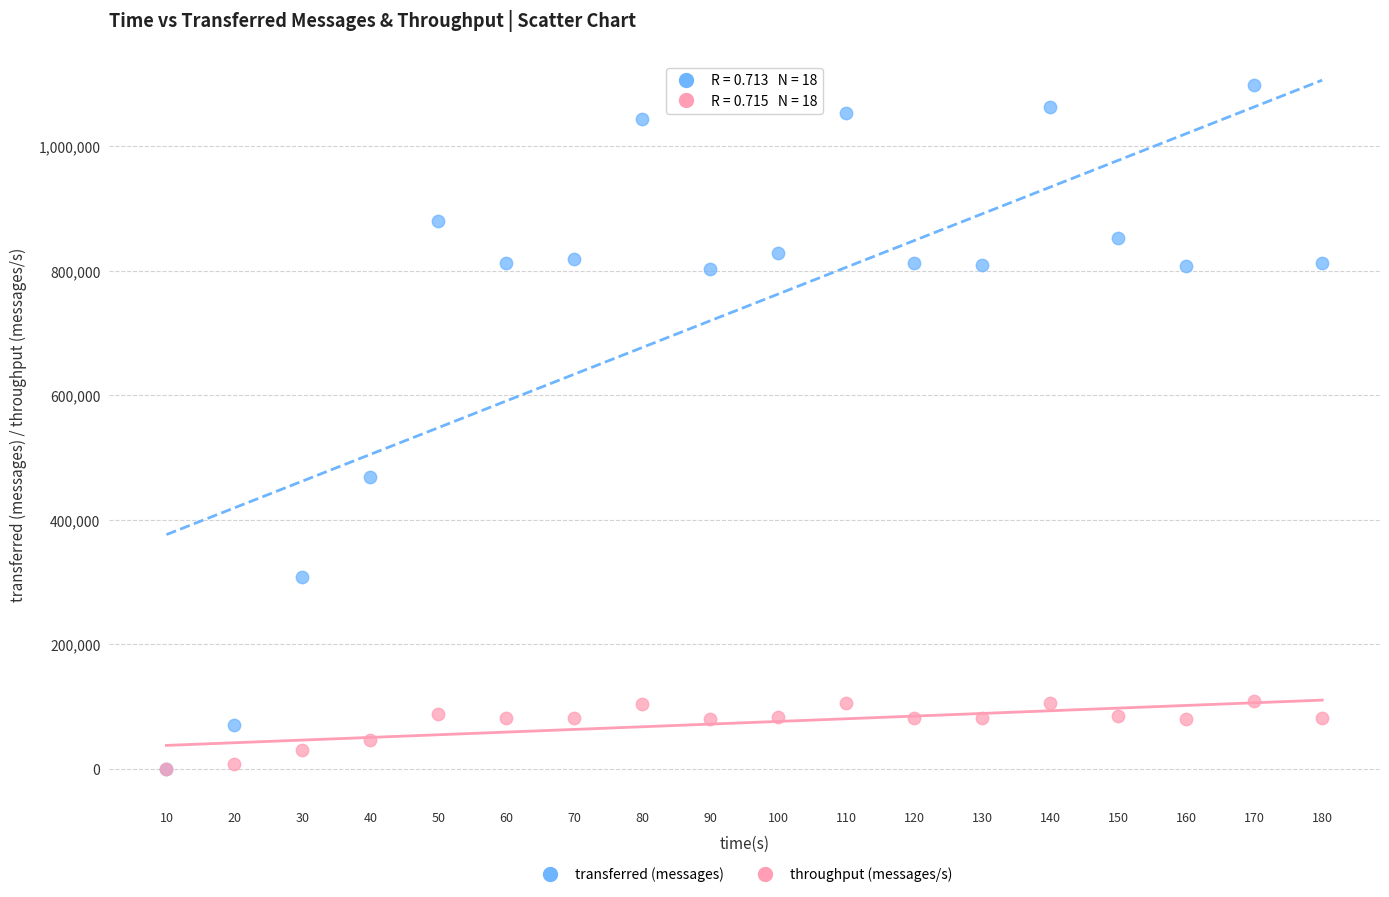

In the transferred (messages) series, what Y value is closest to 549190?

468460